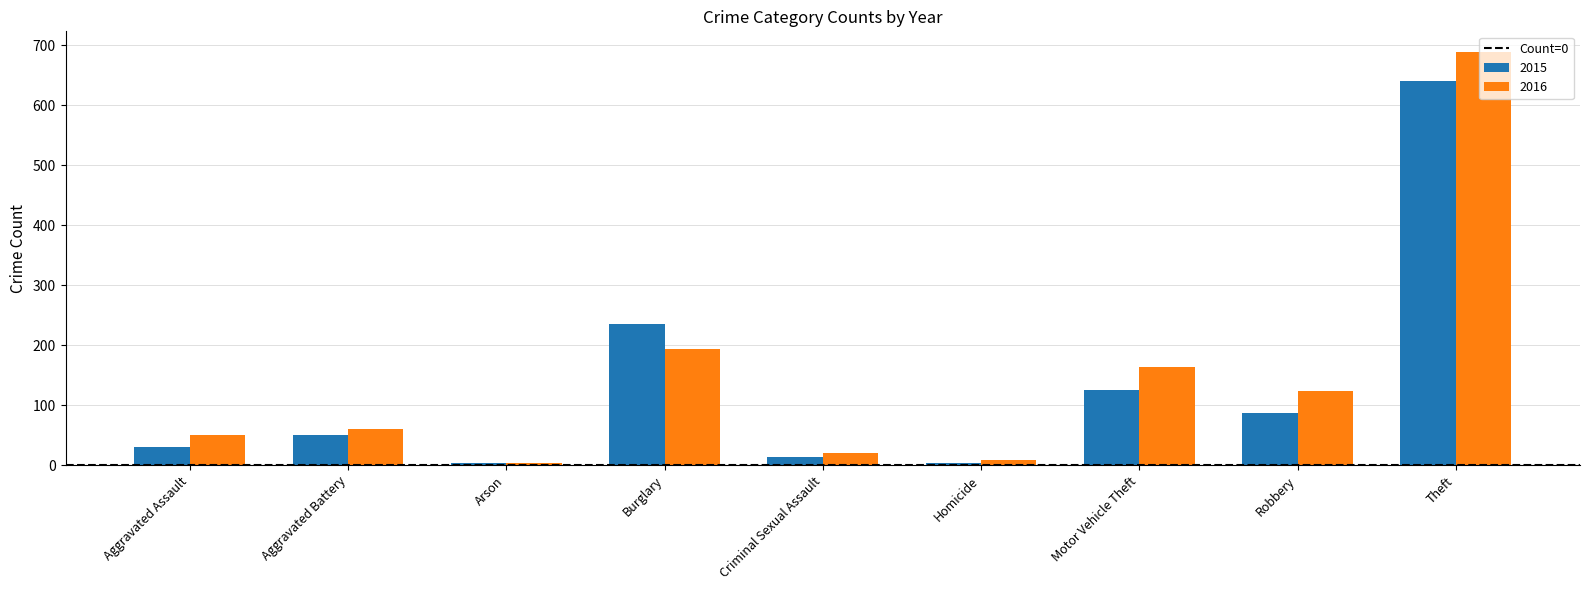

What is the spread (max minus min) of values at Homicide?

4